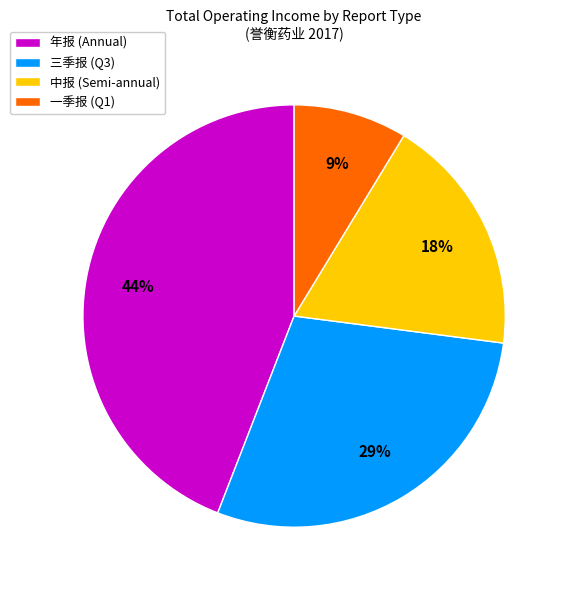

Does 中报 account for over 50% of the chart?

No